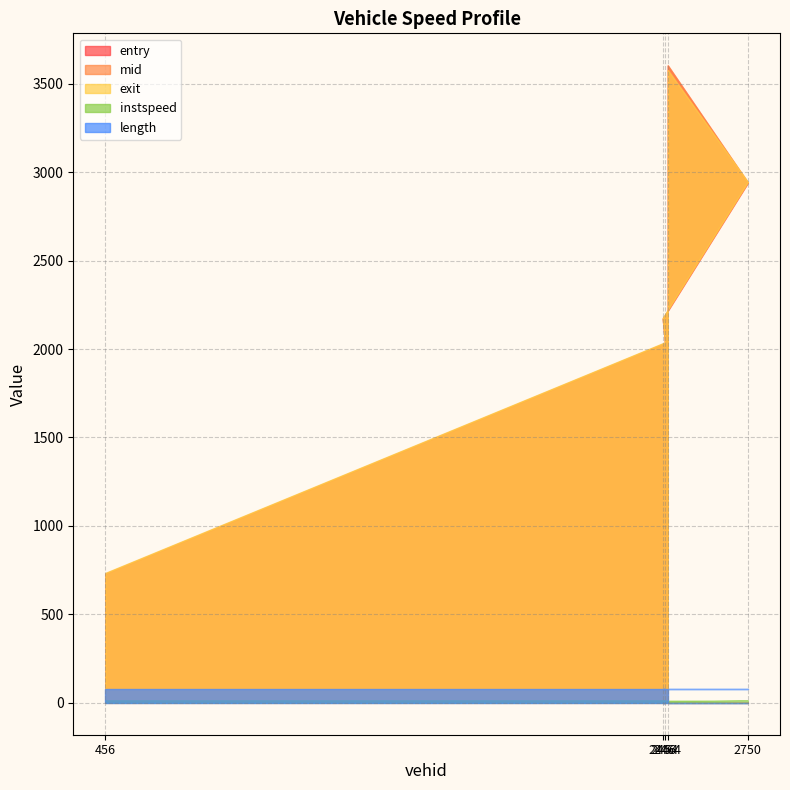

Does the chart have visible grid lines?

Yes